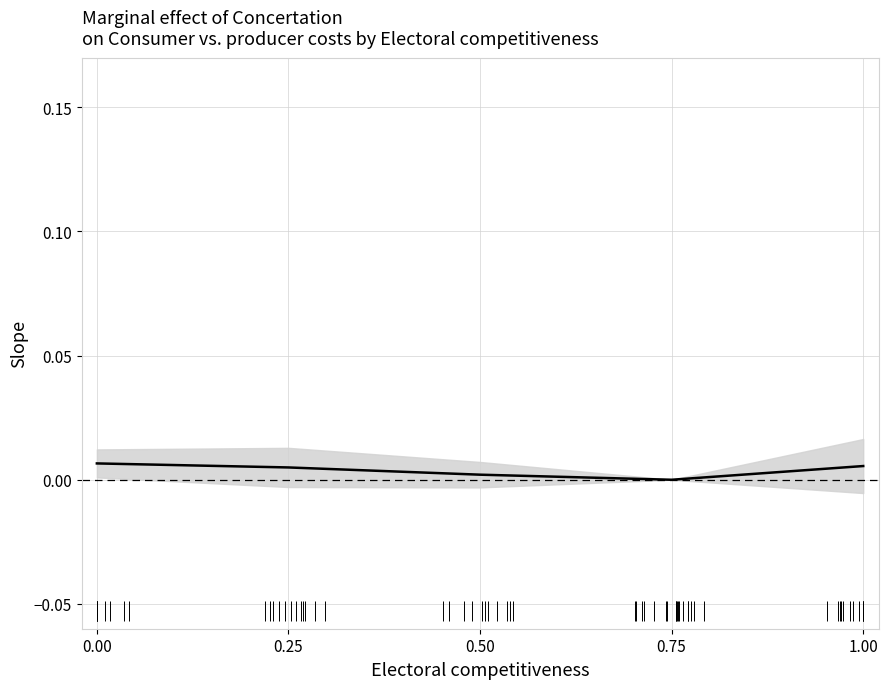

The chart shows a value of 0.0 at 0.25. True or false?

False